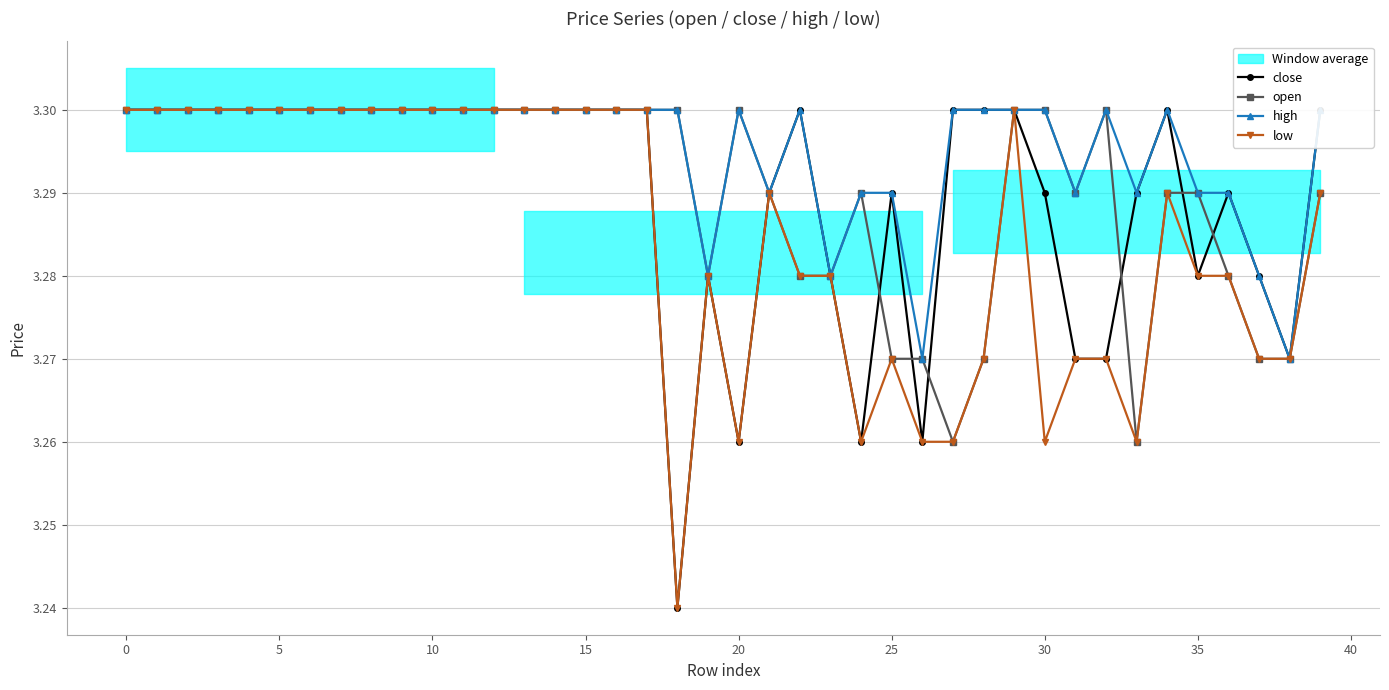

Count the open values in the range 3 to 4.

40